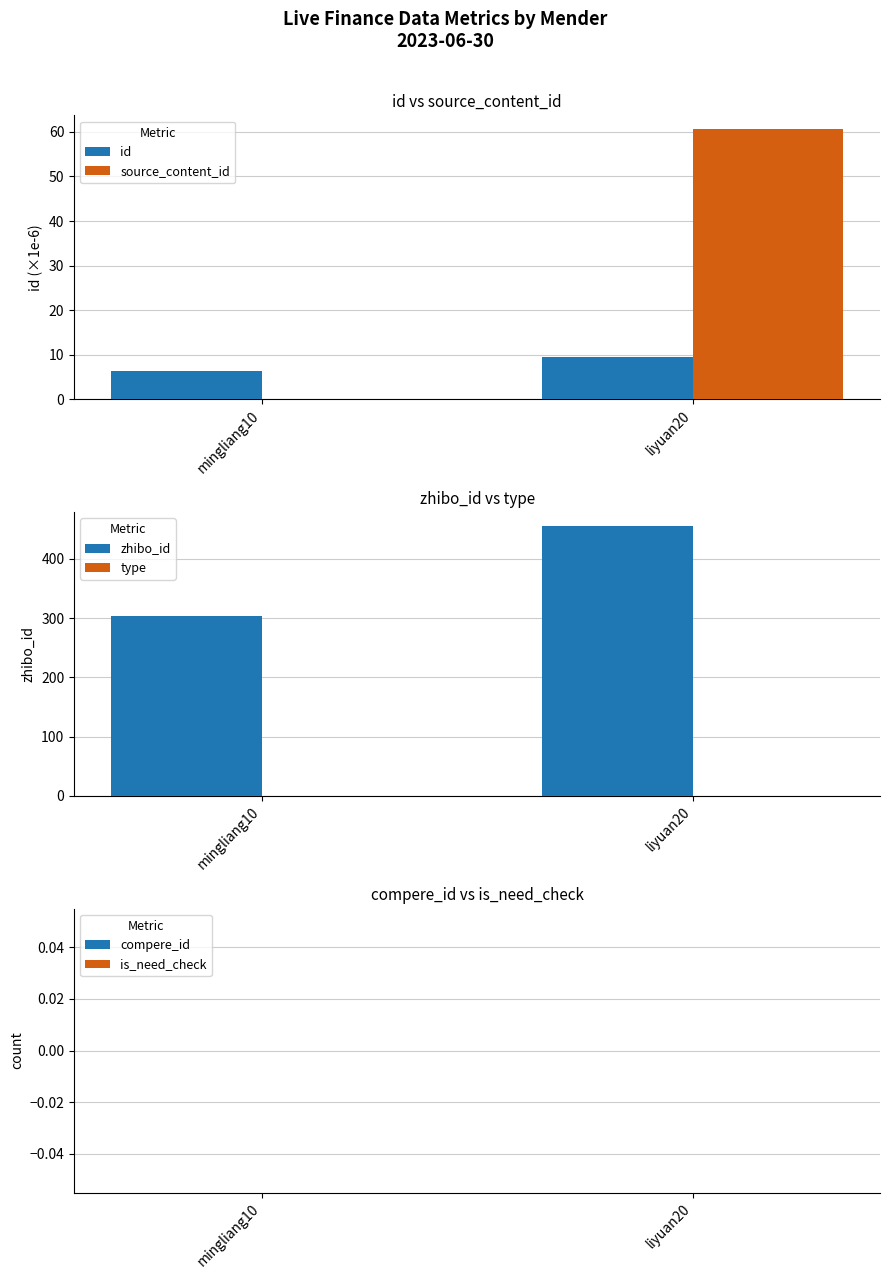

What are all the series names shown in the legend?

id, source_content_id, zhibo_id, type, compere_id, is_need_check